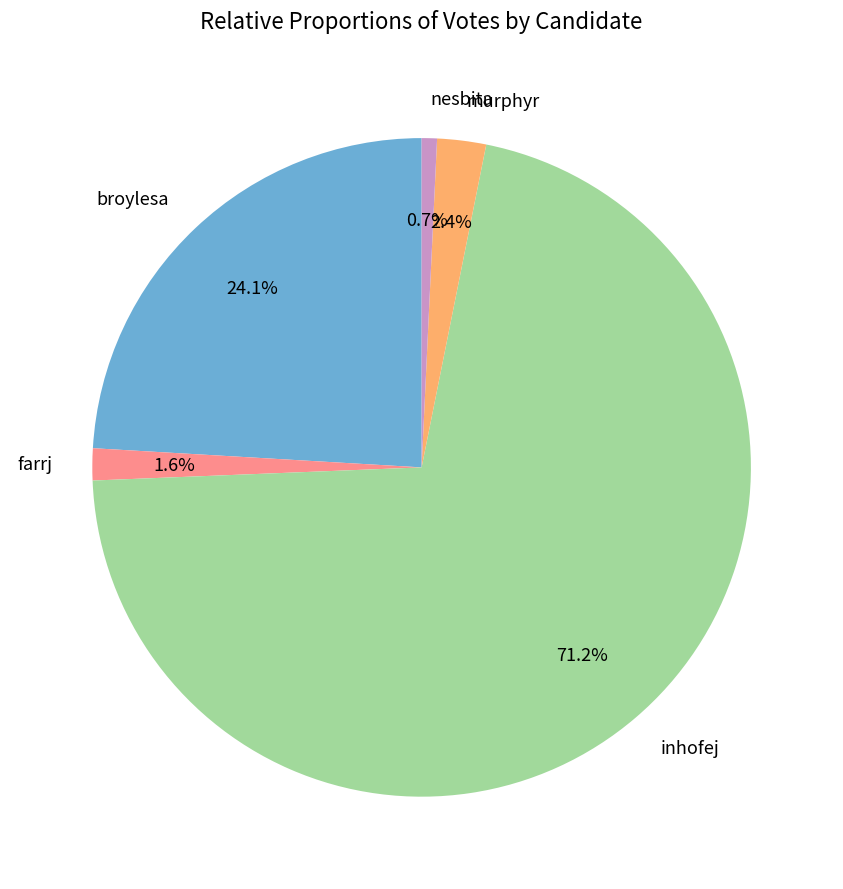

How much of the chart is everything except murphyr?

97.6%